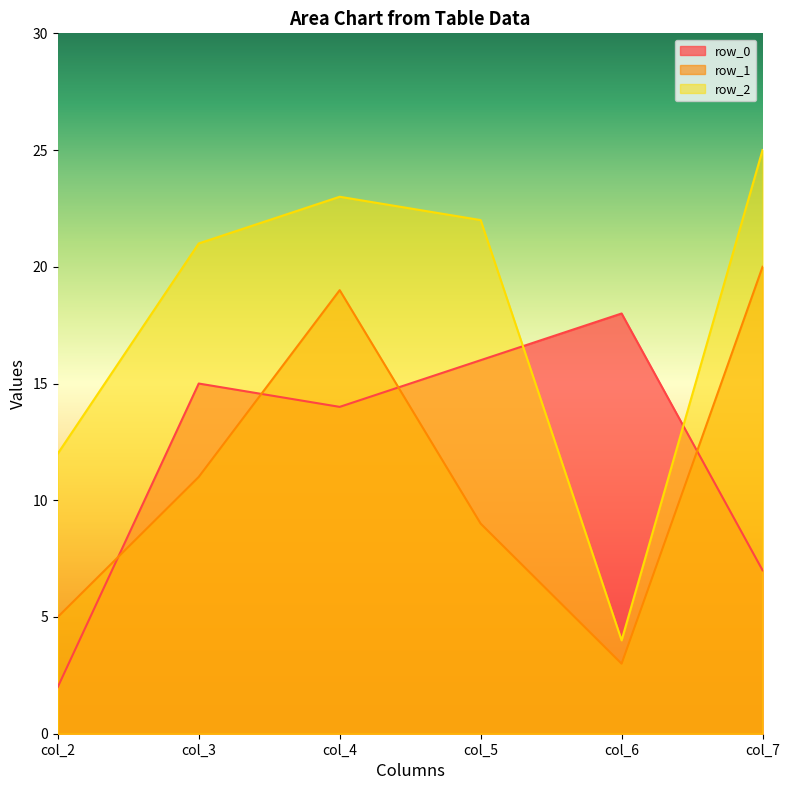

What is the difference between the maximum and minimum values in the row_2 series?

21